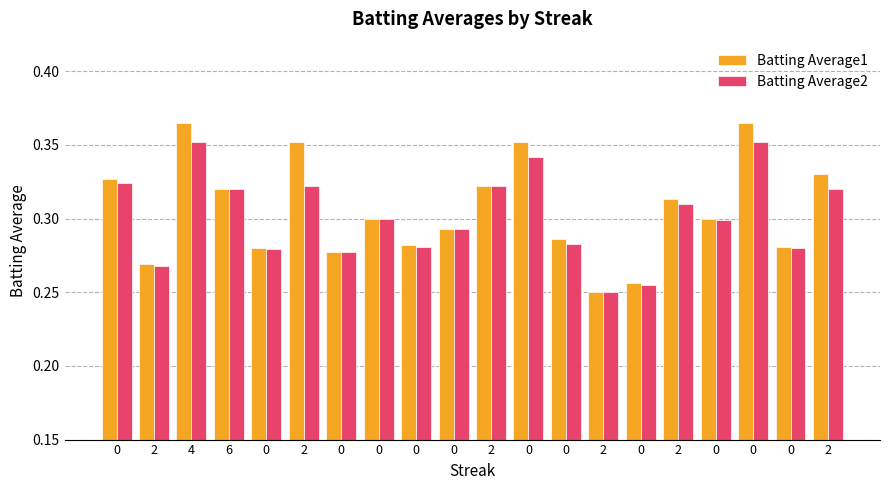

Which series changed the most between 2 and 0?

Batting Average1